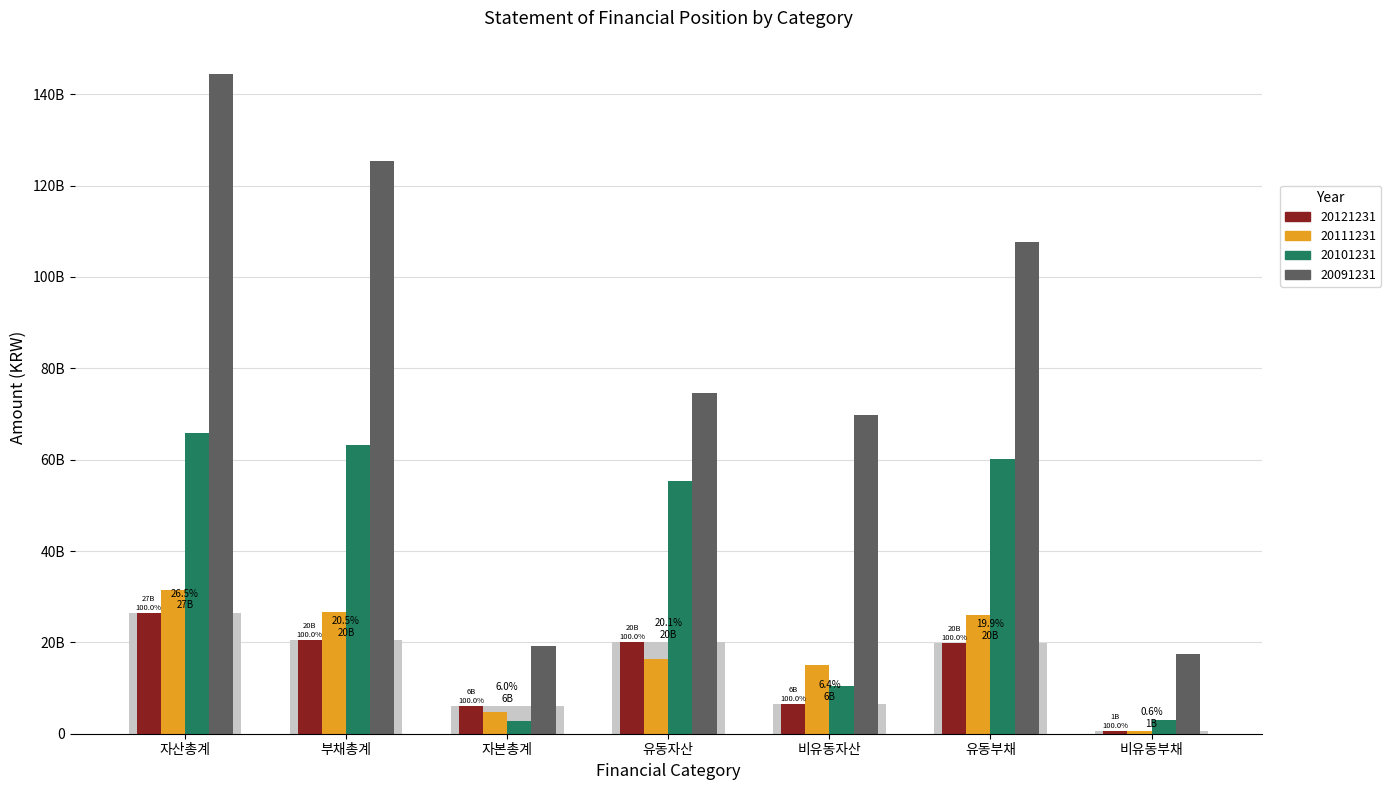

What is the smallest value displayed?

500350404